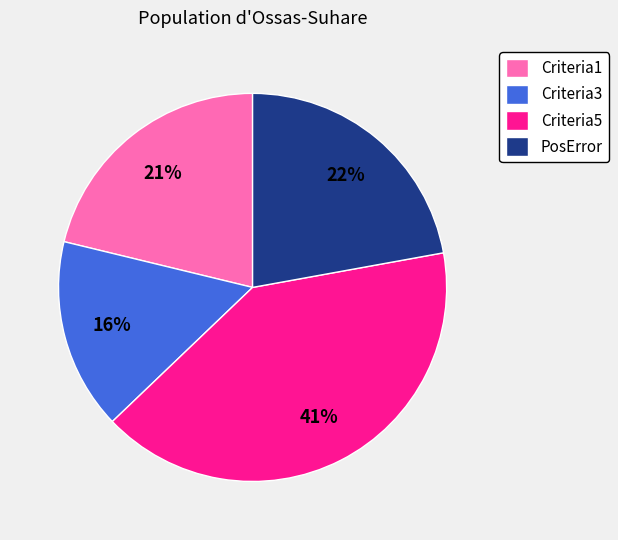

Is there a majority slice in this chart?

No